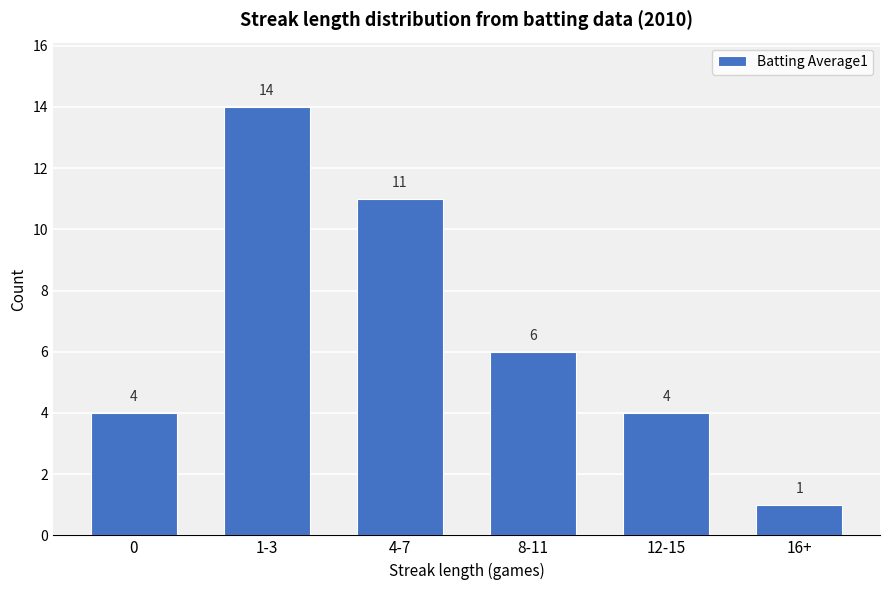

Reading left to right, what are all the values shown in this chart?

0=4	1-3=14	4-7=11	8-11=6	12-15=4	16+=1